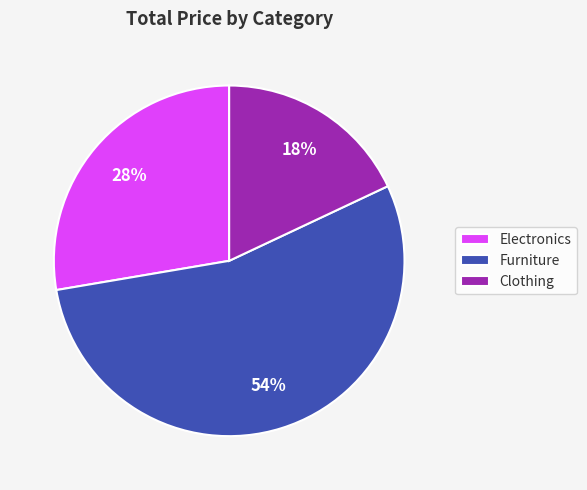

To the nearest percent, what is the combined percentage of Clothing and Electronics?

46%